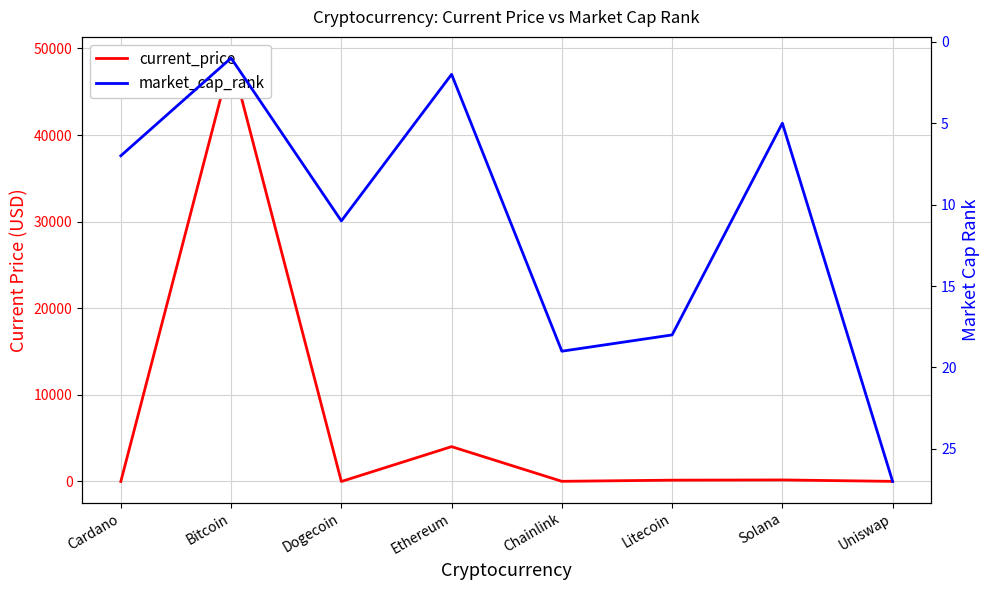

True or false: current_price has a value of 9.8 at Chainlink.

False